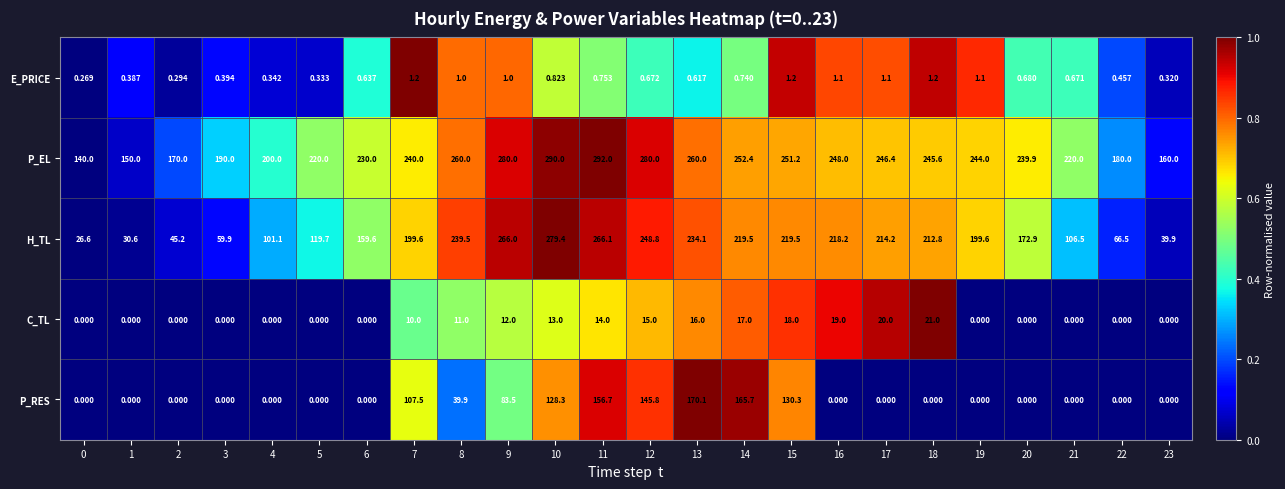

At 18, list the series in order from largest to smallest.

P_EL, H_TL, C_TL, E_PRICE, P_RES